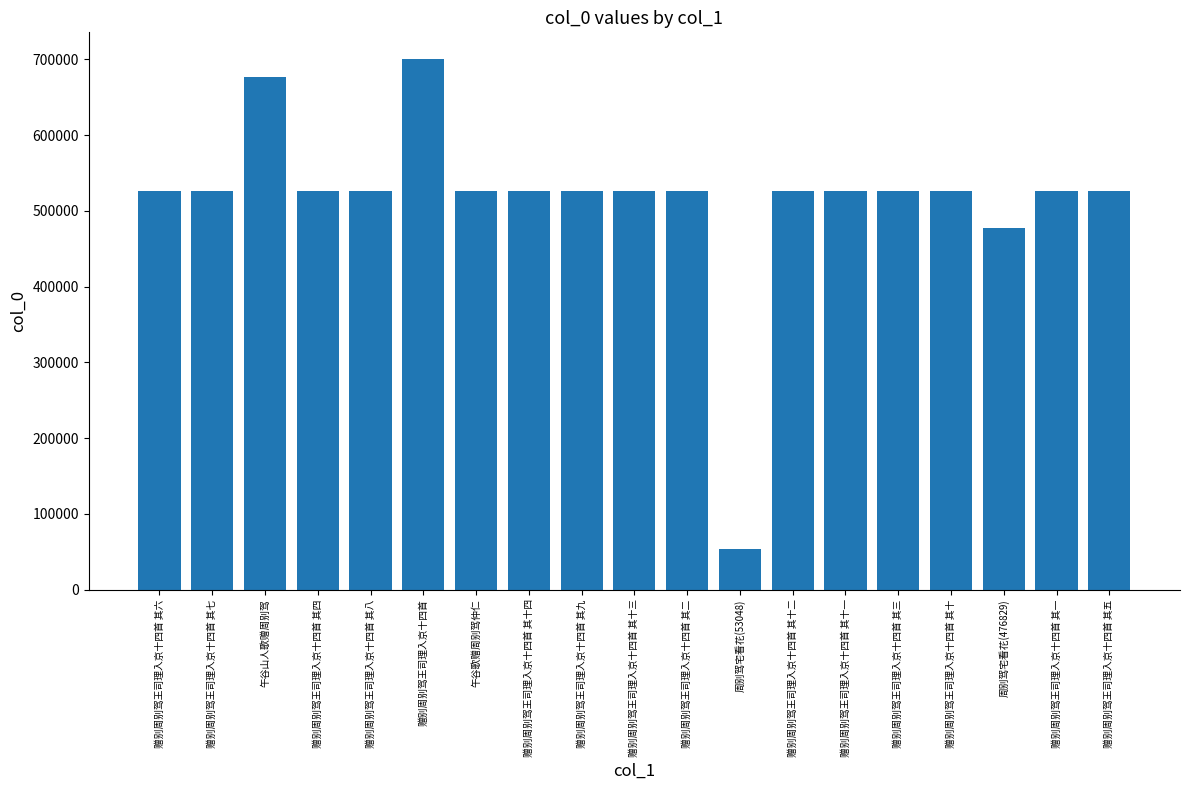

At which category does the chart reach its peak across all series?

赠别周别驾王司理入京十四首